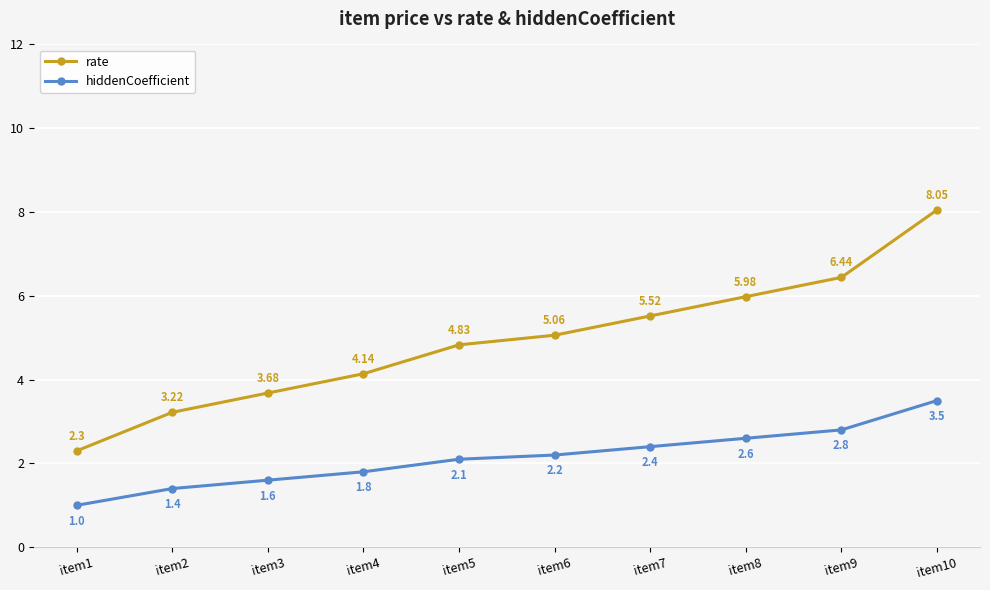

How many data points in hiddenCoefficient are above 2?

6